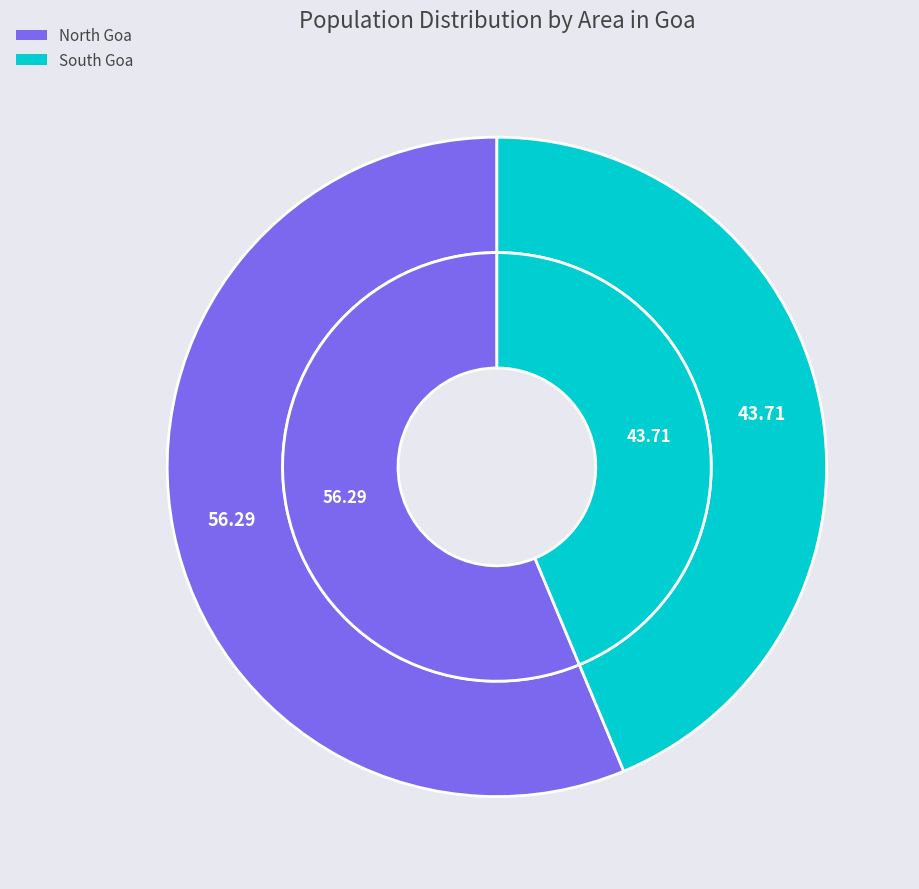

What is the majority slice?

North Goa